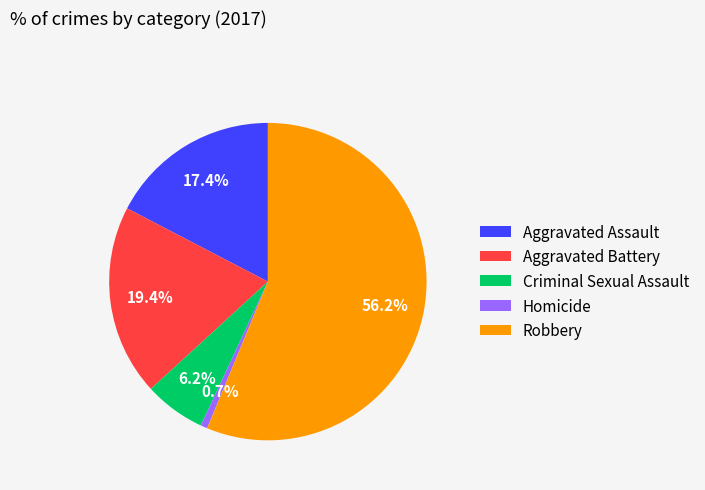

What portion of the pie excludes Aggravated Assault?

82.6%